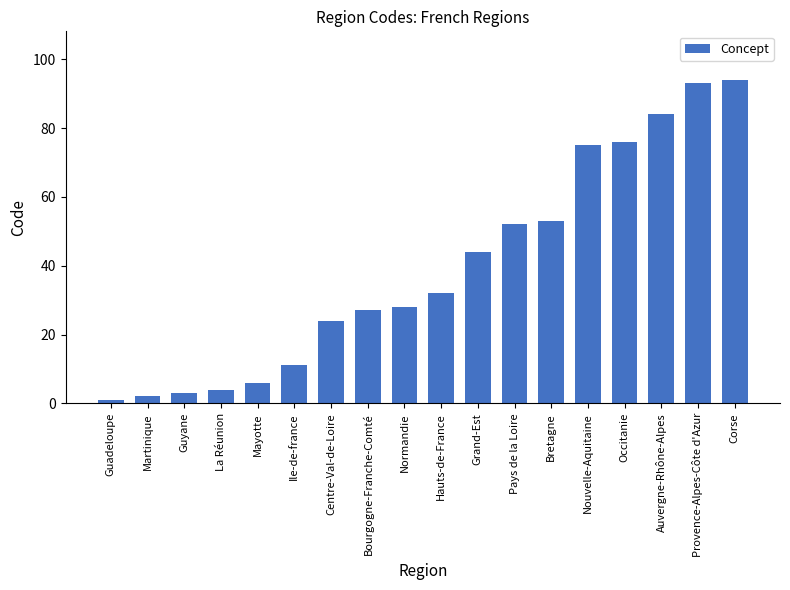

The value at Corse is 132. True or false?

False